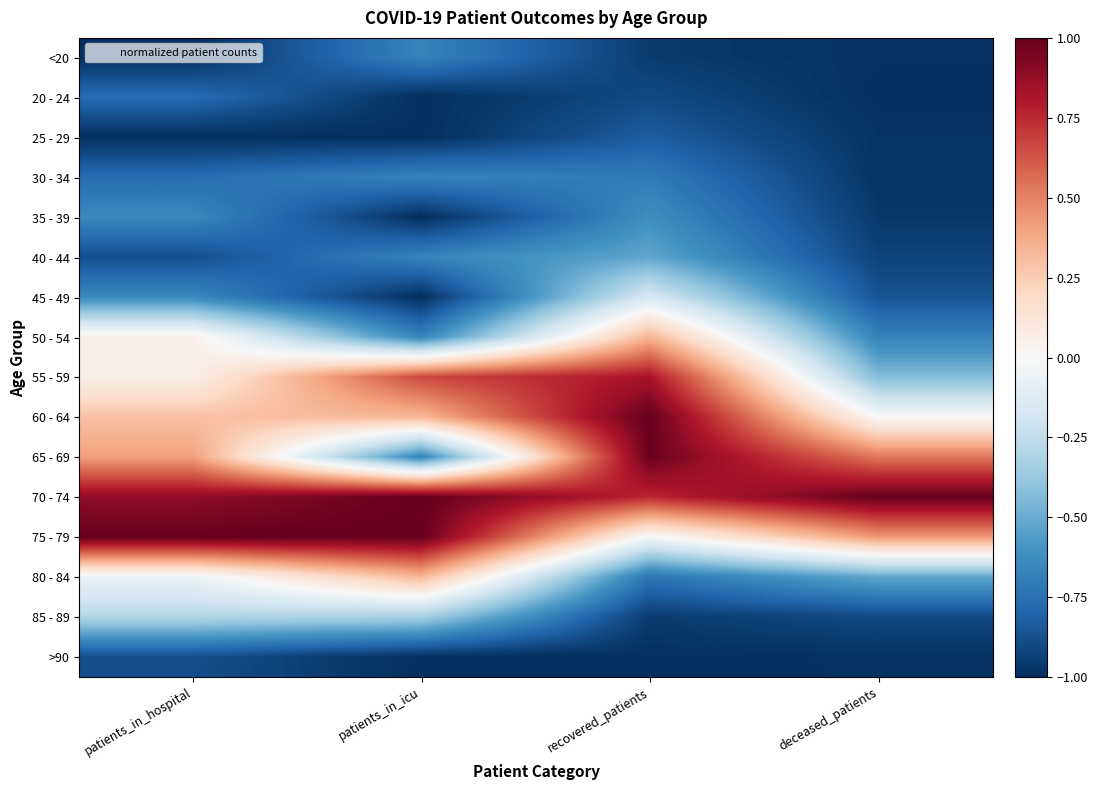

Reading left to right, list all the values displayed in this chart.

<20: patients_in_hospital=-1.0	patients_in_icu=-0.7	recovered_patients=-1.0	deceased_patients=-1.0
20 - 24: patients_in_hospital=-0.8	patients_in_icu=-1.0	recovered_patients=-0.9	deceased_patients=-1.0
25 - 29: patients_in_hospital=-1.0	patients_in_icu=-1.0	recovered_patients=-0.8	deceased_patients=-1.0
30 - 34: patients_in_hospital=-0.8	patients_in_icu=-0.7	recovered_patients=-0.7	deceased_patients=-1.0
35 - 39: patients_in_hospital=-0.6	patients_in_icu=-1.0	recovered_patients=-0.6	deceased_patients=-1.0
40 - 44: patients_in_hospital=-0.9	patients_in_icu=-0.7	recovered_patients=-0.5	deceased_patients=-0.9
45 - 49: patients_in_hospital=-0.6	patients_in_icu=-1.0	recovered_patients=-0.2	deceased_patients=-0.9
50 - 54: patients_in_hospital=0.1	patients_in_icu=-0.7	recovered_patients=0.3	deceased_patients=-0.7
55 - 59: patients_in_hospital=0.1	patients_in_icu=0.7	recovered_patients=0.8	deceased_patients=-0.4
60 - 64: patients_in_hospital=0.3	patients_in_icu=0.3	recovered_patients=1.0	deceased_patients=-0.0
65 - 69: patients_in_hospital=0.4	patients_in_icu=-0.7	recovered_patients=1.0	deceased_patients=0.5
70 - 74: patients_in_hospital=0.9	patients_in_icu=1.0	recovered_patients=0.8	deceased_patients=1.0
75 - 79: patients_in_hospital=1.0	patients_in_icu=1.0	recovered_patients=-0.0	deceased_patients=0.4
80 - 84: patients_in_hospital=-0.1	patients_in_icu=0.3	recovered_patients=-0.7	deceased_patients=-0.5
85 - 89: patients_in_hospital=-0.3	patients_in_icu=-0.3	recovered_patients=-1.0	deceased_patients=-0.9
>90: patients_in_hospital=-0.9	patients_in_icu=-1.0	recovered_patients=-1.0	deceased_patients=-1.0